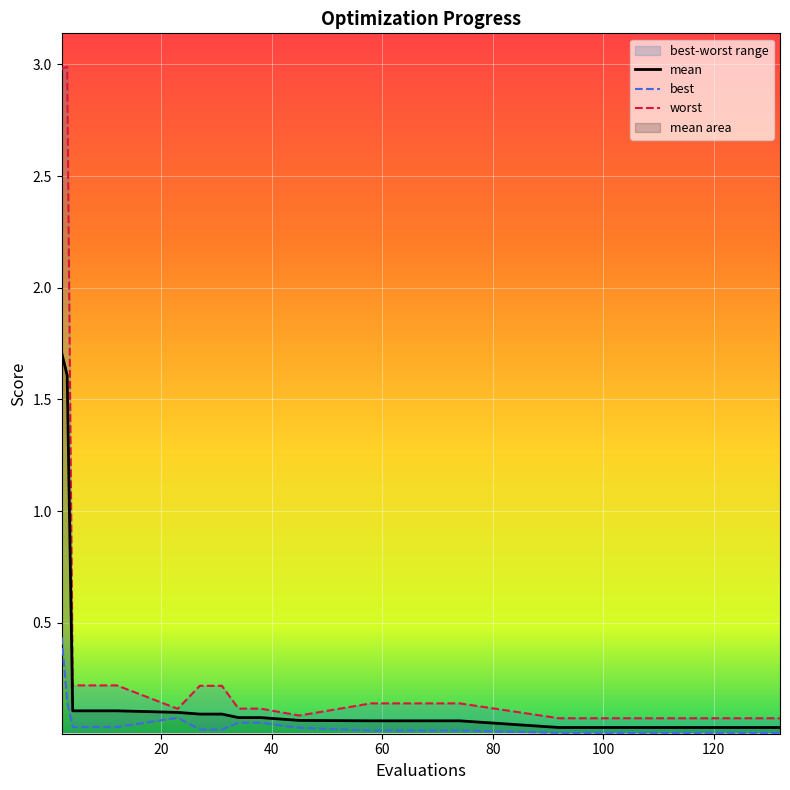

Which has a higher value, 3 or 23?

3